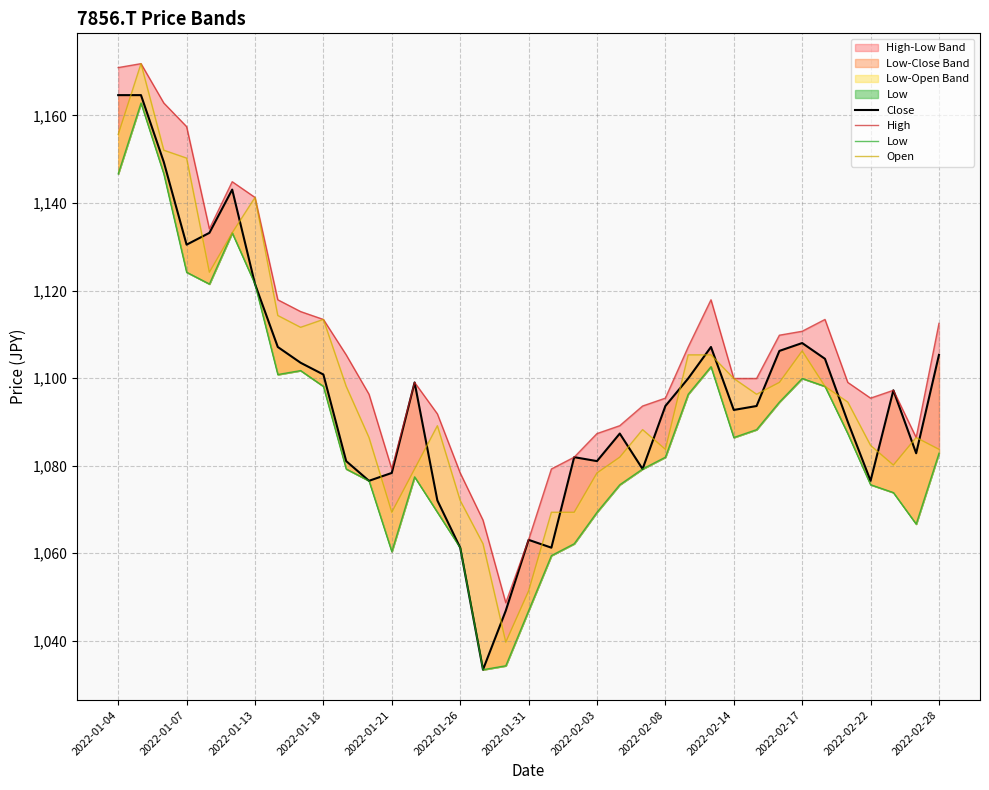

Is the value of Open at 2022-01-07 greater than the value of High at 35?

Yes